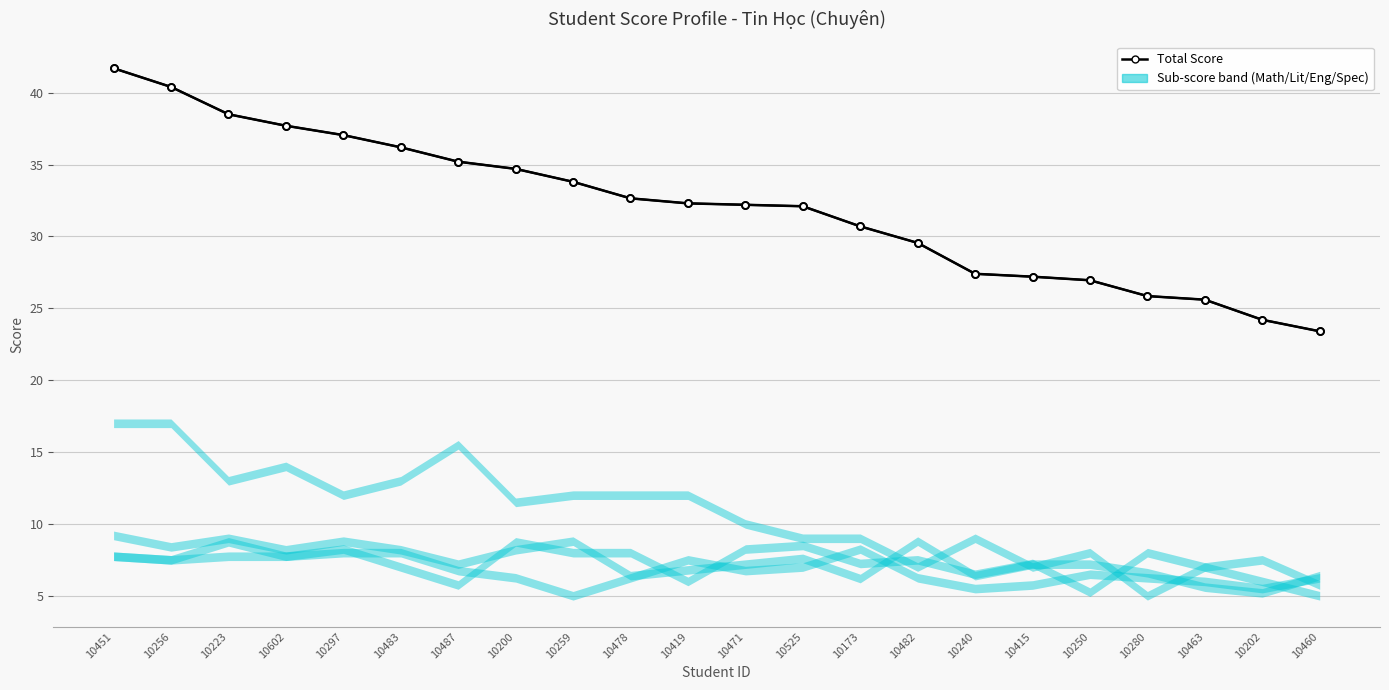

At which category does Specialized Score reach its first local valley?

10223